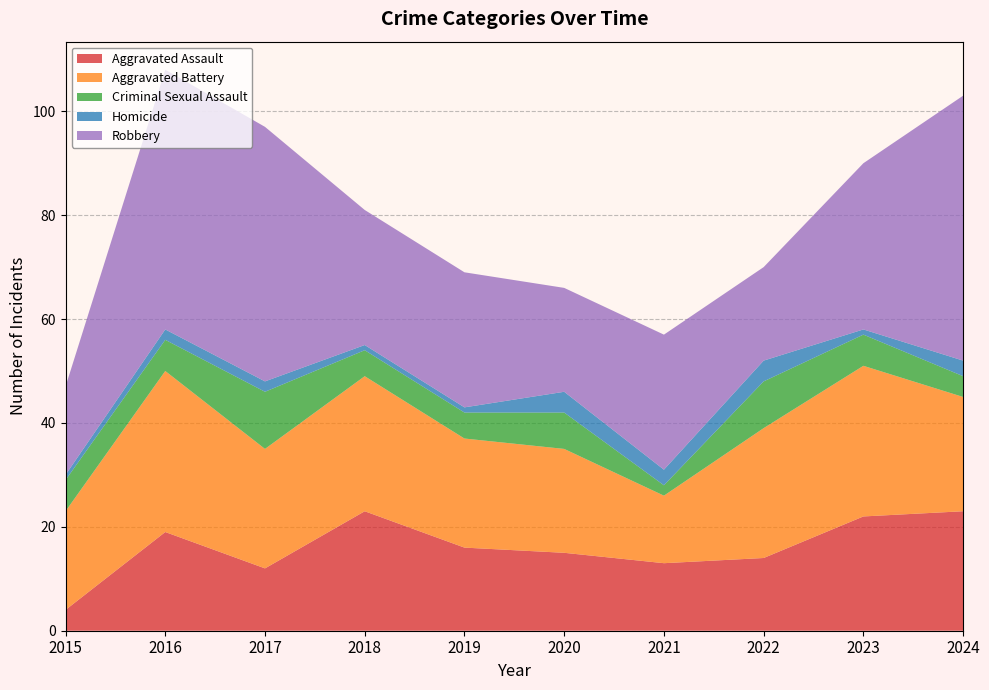

Reading right to left, what are all the values shown in this chart?

Aggravated Assault: 23	22	14	13	15	16	23	12	19	4
Aggravated Battery: 22	29	25	13	20	21	26	23	31	19
Criminal Sexual Assault: 4	6	9	2	7	5	5	11	6	6
Homicide: 3	1	4	3	4	1	1	2	2	1
Robbery: 51	32	18	26	20	26	26	49	50	17